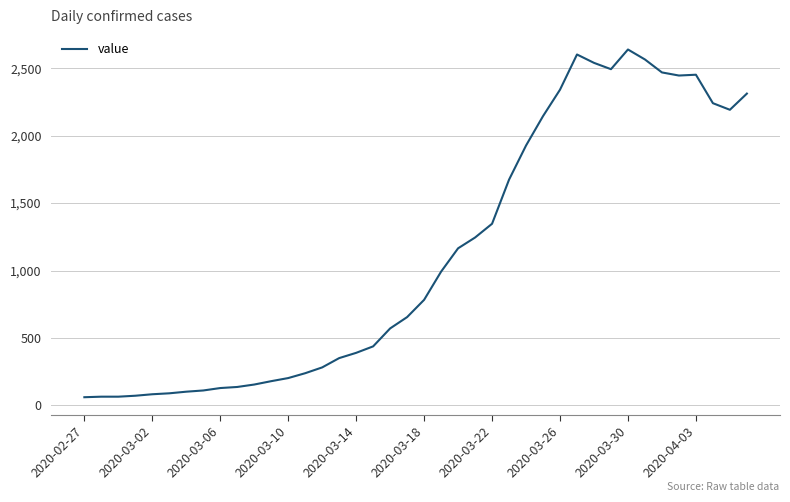

What is the smallest value displayed?

61